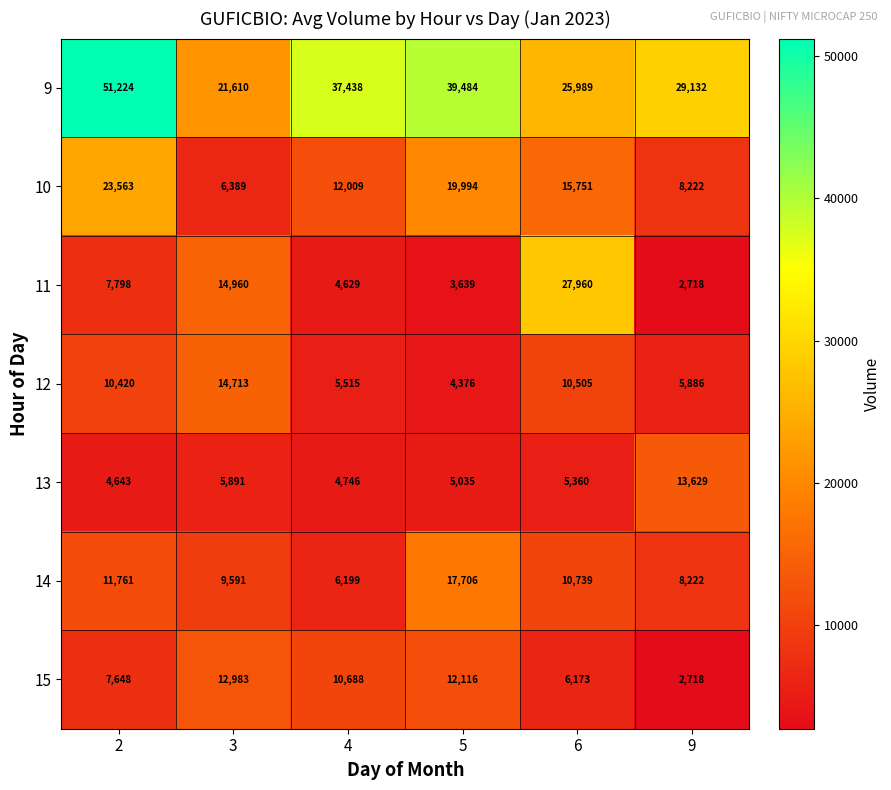

Which series has the largest total across all categories?

9